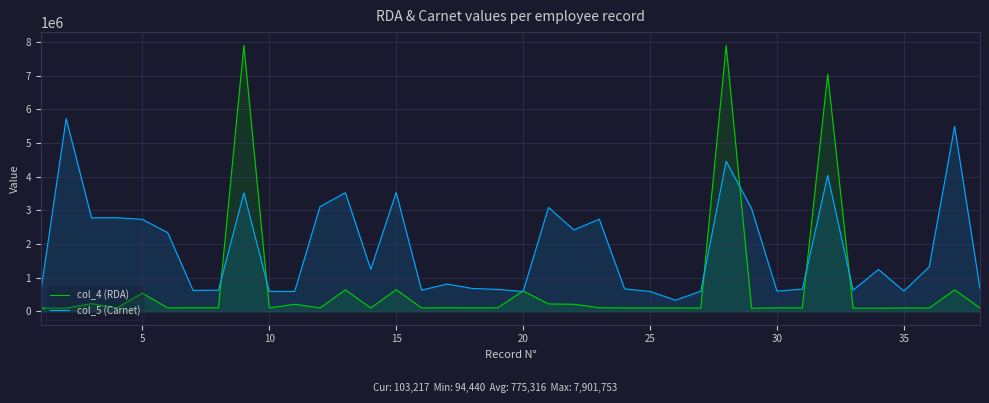

At 35, list the series in order from largest to smallest.

col_5 (Carnet), col_4 (RDA)